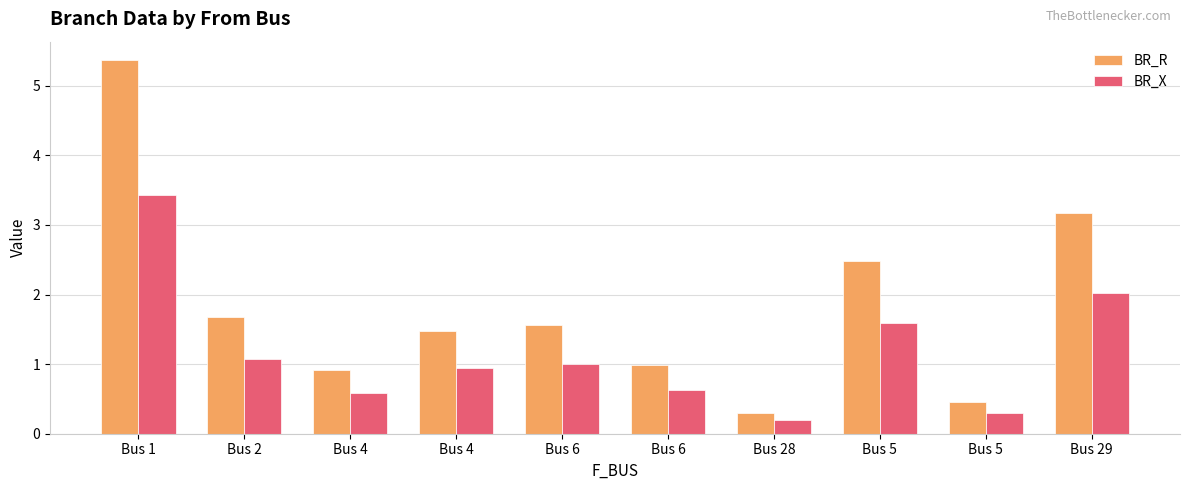

Reading left to right, transcribe all the data shown in this chart.

BR_R: 5.4	1.7	0.9	1.5	1.6	1.0	0.3	2.5	0.5	3.2
BR_X: 3.4	1.1	0.6	0.9	1.0	0.6	0.2	1.6	0.3	2.0